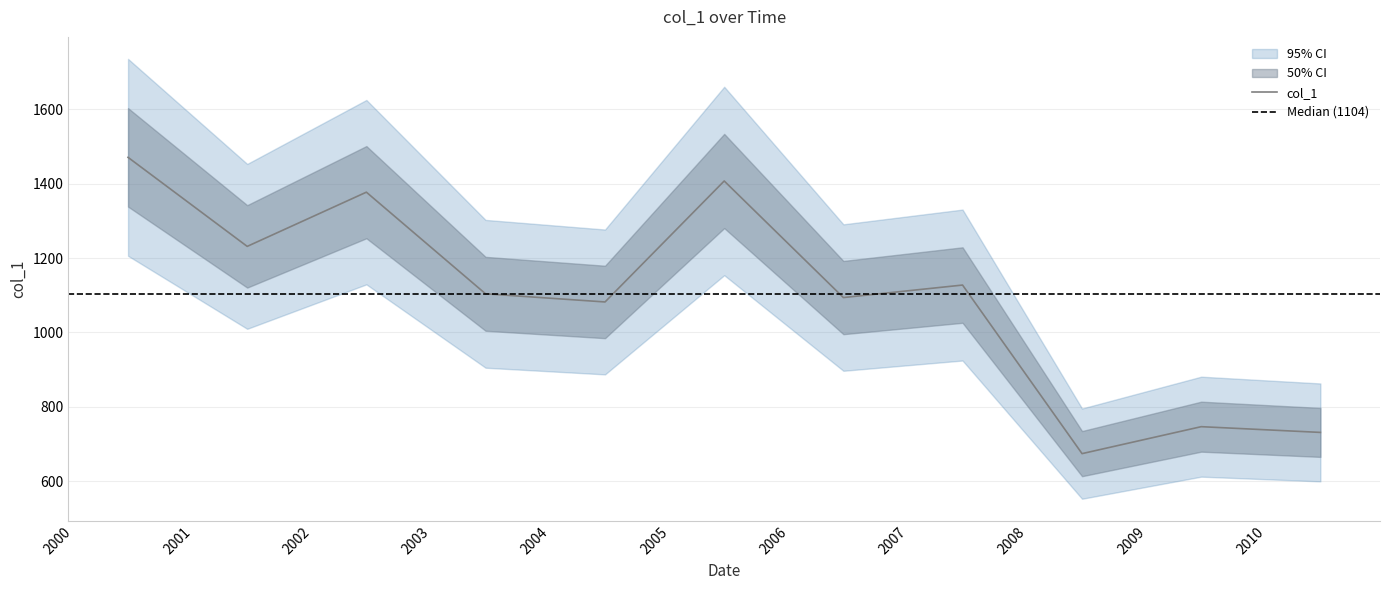

The chart shows a value of 1127.5 at 2007-06-15. True or false?

True